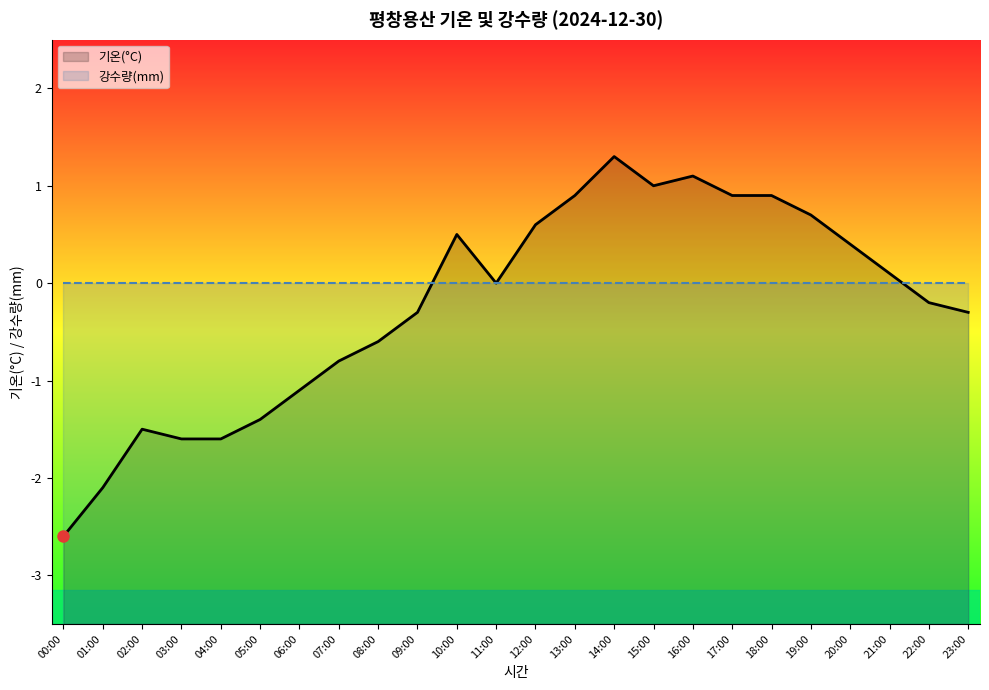

Reading left to right, list all the values displayed in this chart.

기온(°C): -2.6	-2.1	-1.5	-1.6	-1.6	-1.4	-1.1	-0.8	-0.6	-0.3	0.5	0.0	0.6	0.9	1.3	1.0	1.1	0.9	0.9	0.7	0.4	0.1	-0.2	-0.3
강수량(mm): 0.0	0.0	0.0	0.0	0.0	0.0	0.0	0.0	0.0	0.0	0.0	0.0	0.0	0.0	0.0	0.0	0.0	0.0	0.0	0.0	0.0	0.0	0.0	0.0